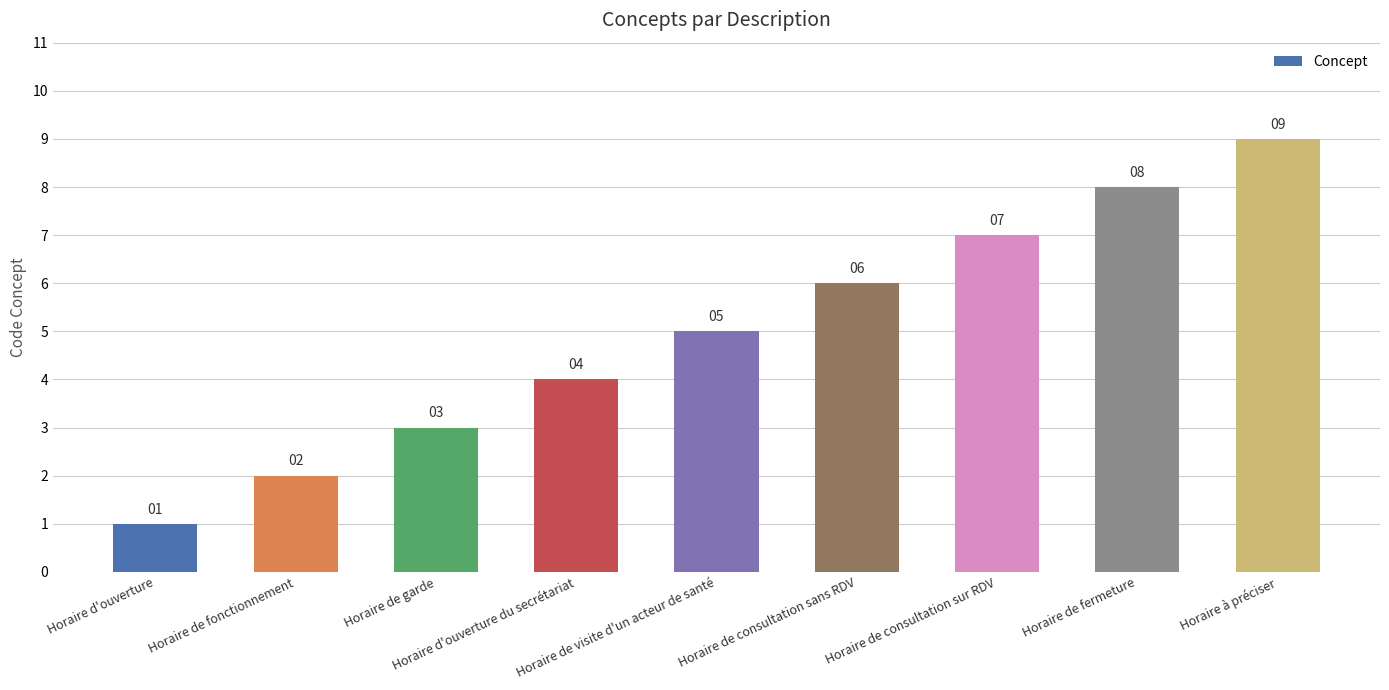

What is the difference between the maximum and minimum values?

8